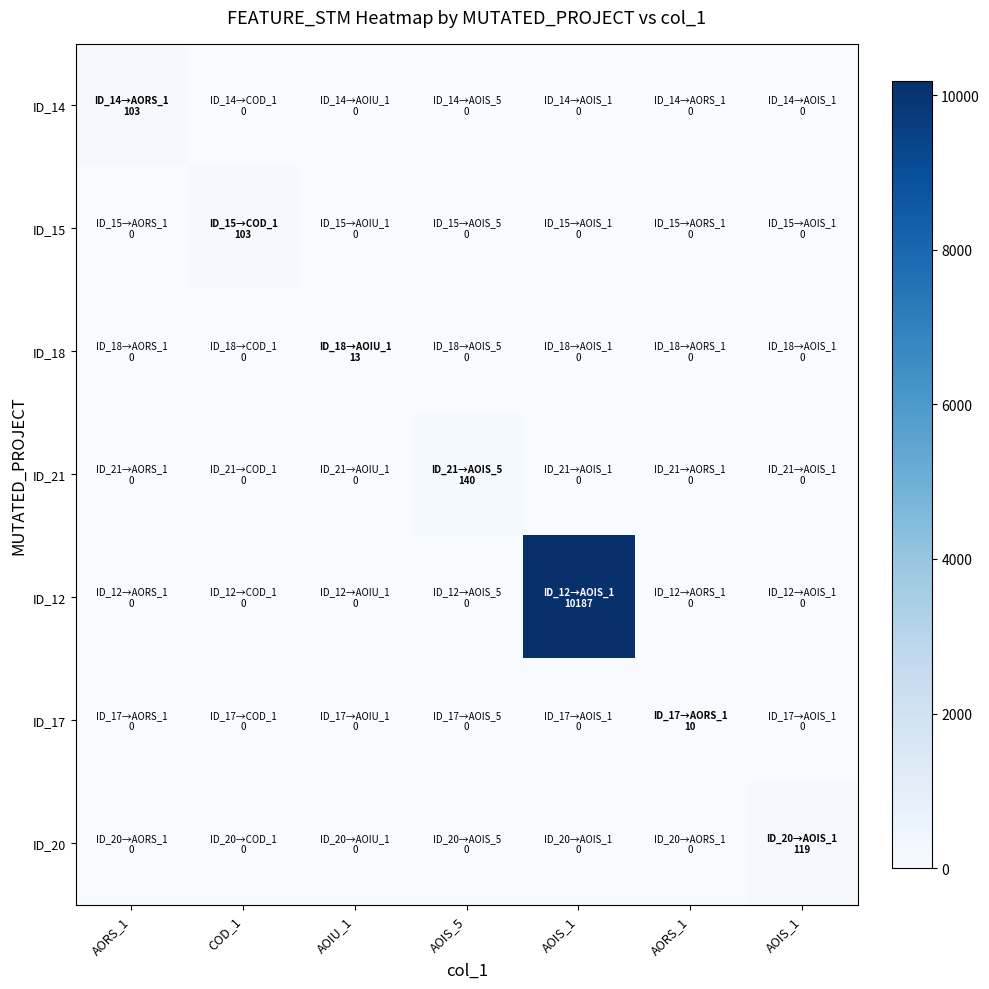

Reading right to left, transcribe all the data shown in this chart.

ID_14: AOIS_1=0	AORS_1=0	AOIS_1=0	AOIS_5=0	AOIU_1=0	COD_1=0	AORS_1=103
ID_15: AOIS_1=0	AORS_1=0	AOIS_1=0	AOIS_5=0	AOIU_1=0	COD_1=103	AORS_1=0
ID_18: AOIS_1=0	AORS_1=0	AOIS_1=0	AOIS_5=0	AOIU_1=13	COD_1=0	AORS_1=0
ID_21: AOIS_1=0	AORS_1=0	AOIS_1=0	AOIS_5=140	AOIU_1=0	COD_1=0	AORS_1=0
ID_12: AOIS_1=0	AORS_1=0	AOIS_1=10187	AOIS_5=0	AOIU_1=0	COD_1=0	AORS_1=0
ID_17: AOIS_1=0	AORS_1=10	AOIS_1=0	AOIS_5=0	AOIU_1=0	COD_1=0	AORS_1=0
ID_20: AOIS_1=119	AORS_1=0	AOIS_1=0	AOIS_5=0	AOIU_1=0	COD_1=0	AORS_1=0